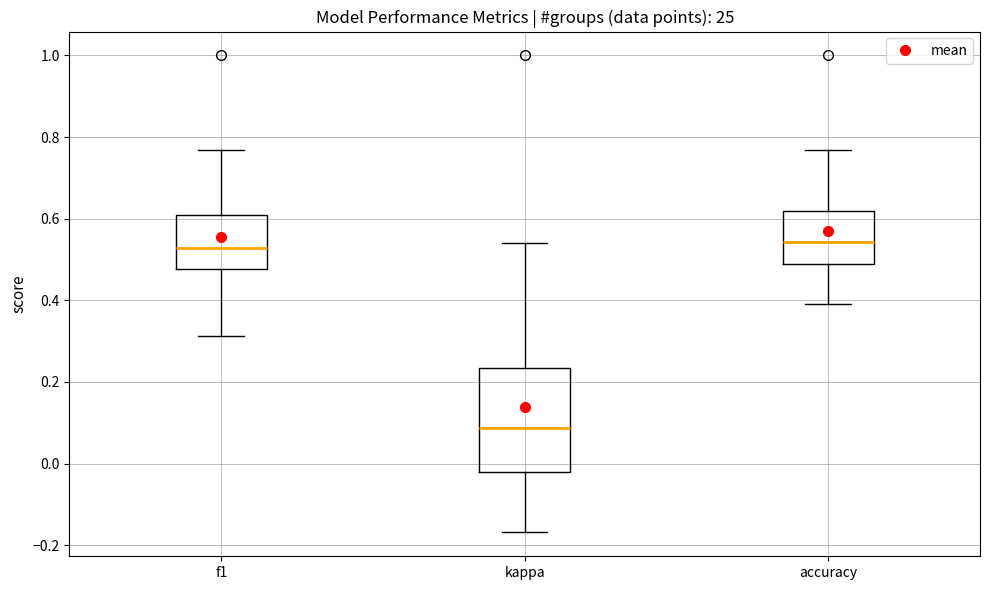

Which box is the tallest, from its lower edge to its upper edge?

kappa